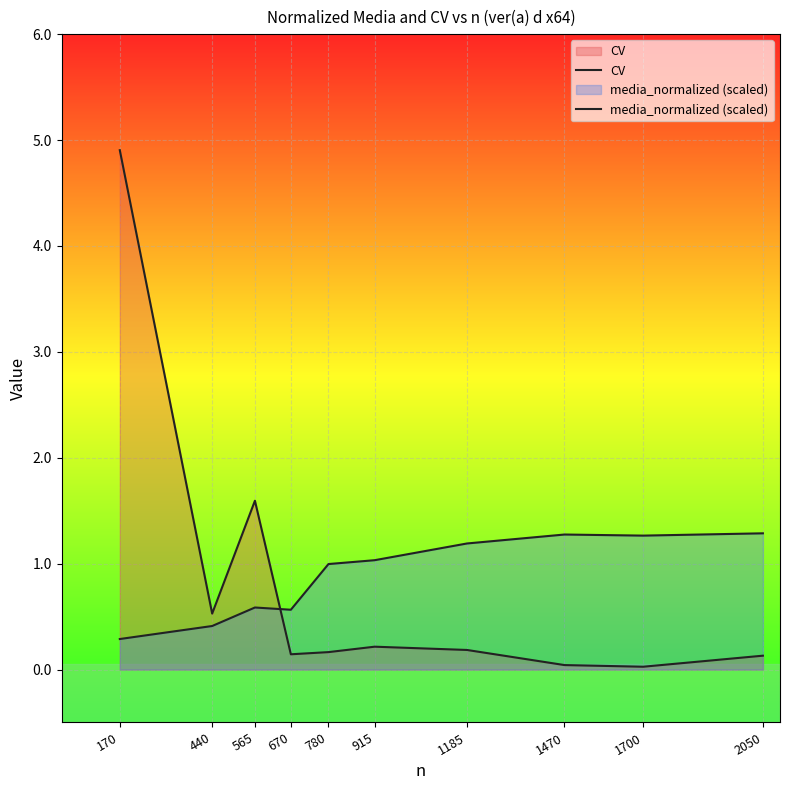

At which label does CV reach its minimum?

1700